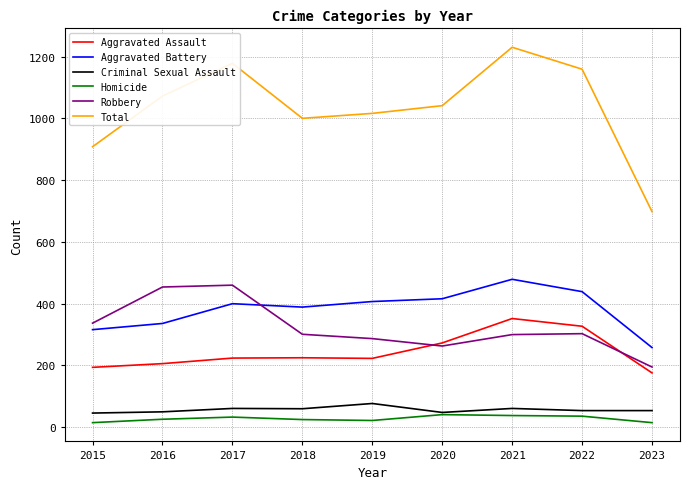

True or false: Robbery has a value of 387 at 2020.

False